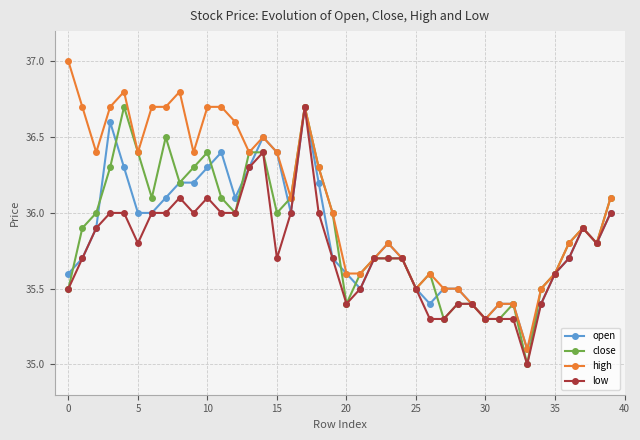

Reading left to right, transcribe all the data shown in this chart.

open: 35.6	35.7	35.9	36.6	36.3	36.0	36.0	36.1	36.2	36.2	36.3	36.4	36.1	36.3	36.5	36.4	36.0	36.7	36.2	35.7	35.6	35.5	35.7	35.8	35.7	35.5	35.4	35.5	35.5	35.4	35.3	35.4	35.4	35.1	35.4	35.6	35.7	35.9	35.8	36.0
close: 35.5	35.9	36.0	36.3	36.7	36.4	36.1	36.5	36.2	36.3	36.4	36.1	36.0	36.4	36.4	36.0	36.1	36.7	36.3	36.0	35.4	35.6	35.7	35.7	35.7	35.5	35.6	35.3	35.4	35.4	35.3	35.3	35.4	35.0	35.5	35.6	35.8	35.9	35.8	36.1
high: 37.0	36.7	36.4	36.7	36.8	36.4	36.7	36.7	36.8	36.4	36.7	36.7	36.6	36.4	36.5	36.4	36.1	36.7	36.3	36.0	35.6	35.6	35.7	35.8	35.7	35.5	35.6	35.5	35.5	35.4	35.3	35.4	35.4	35.1	35.5	35.6	35.8	35.9	35.8	36.1
low: 35.5	35.7	35.9	36.0	36.0	35.8	36.0	36.0	36.1	36.0	36.1	36.0	36.0	36.3	36.4	35.7	36.0	36.7	36.0	35.7	35.4	35.5	35.7	35.7	35.7	35.5	35.3	35.3	35.4	35.4	35.3	35.3	35.3	35.0	35.4	35.6	35.7	35.9	35.8	36.0